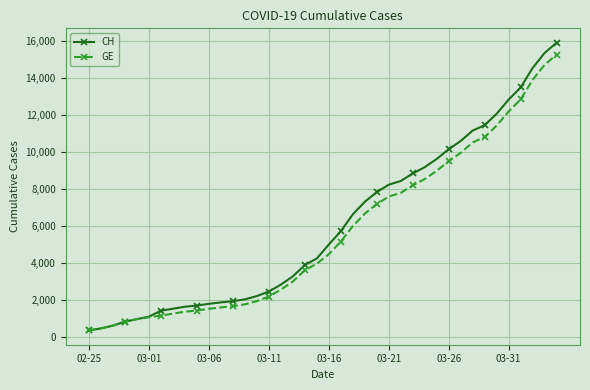

What is the value of the CH point at the 25th from the left?

7847